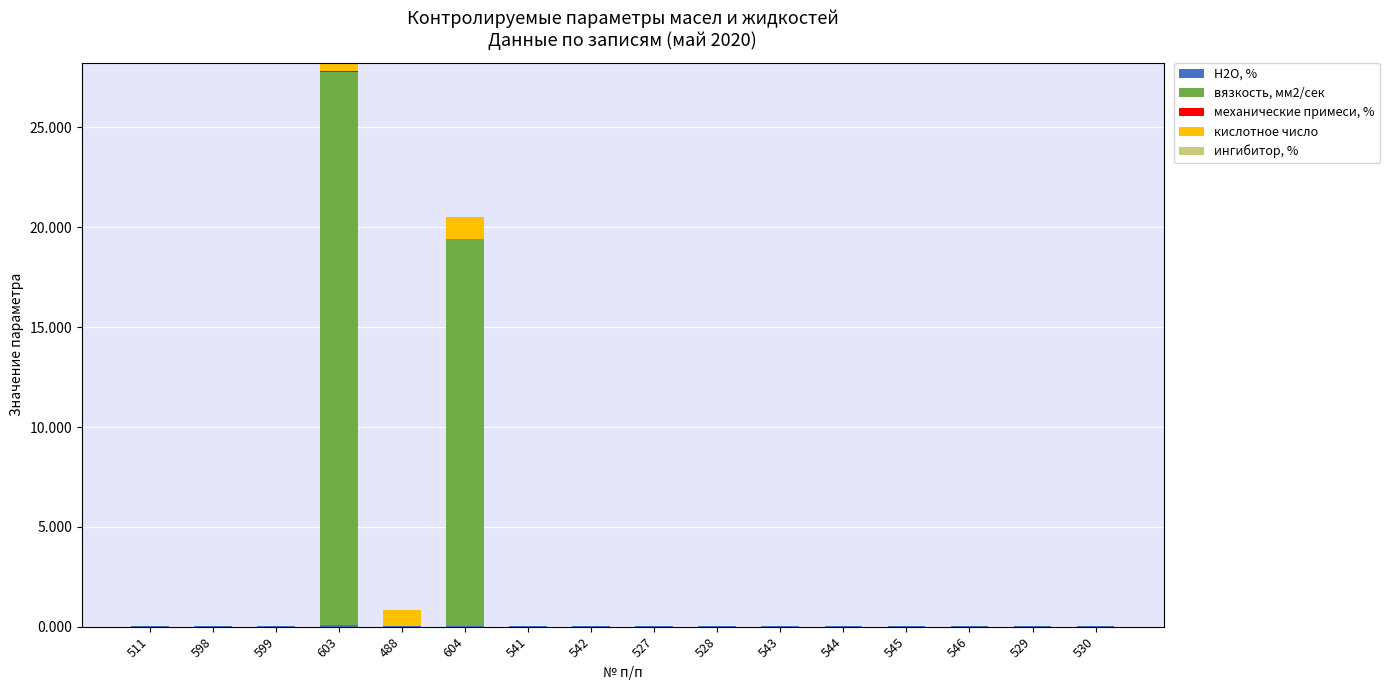

At which category is the sum across all series the highest?

603